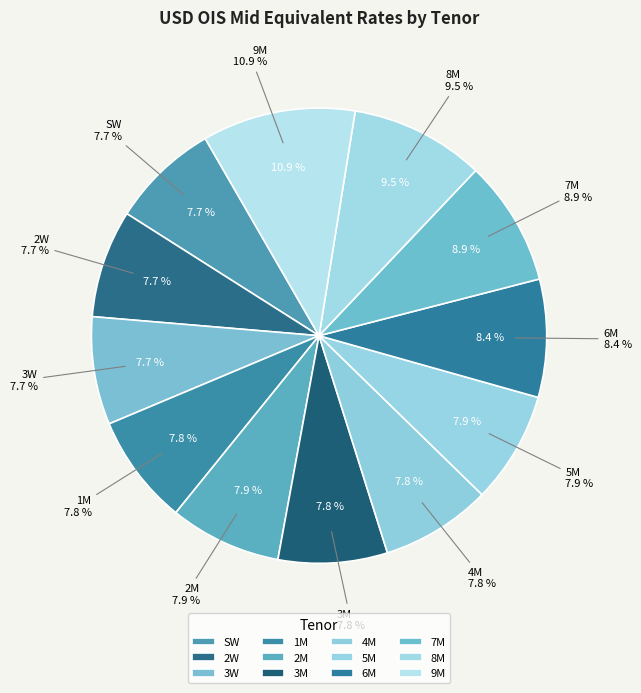

Which slice is the smallest?

SW